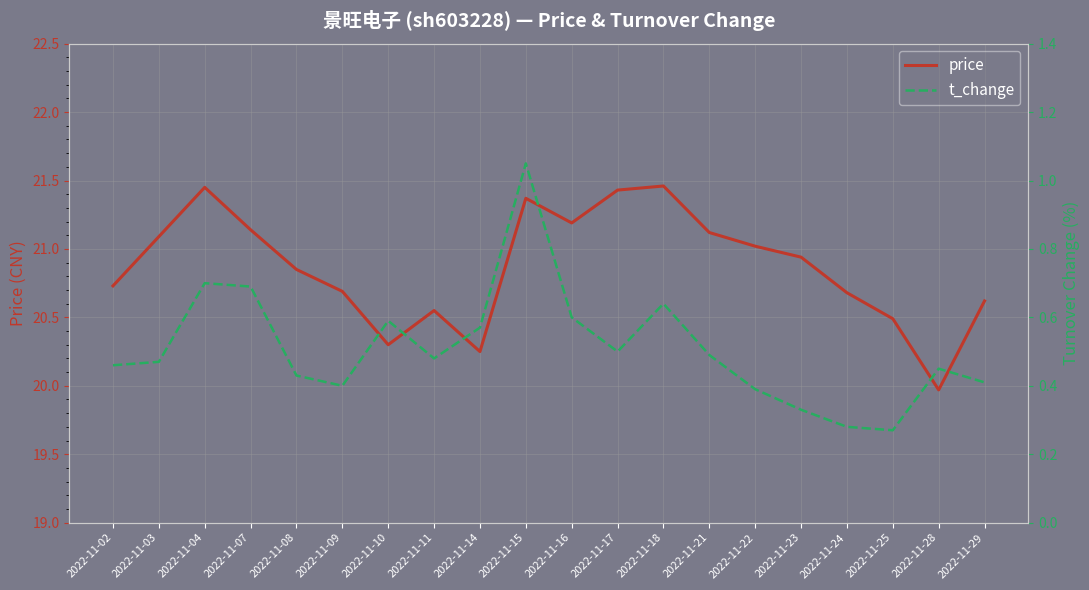

Rank the categories by price value from lowest to highest.

2022-11-28, 2022-11-14, 2022-11-10, 2022-11-25, 2022-11-11, 2022-11-29, 2022-11-24, 2022-11-09, 2022-11-02, 2022-11-08, 2022-11-23, 2022-11-22, 2022-11-03, 2022-11-21, 2022-11-07, 2022-11-16, 2022-11-15, 2022-11-17, 2022-11-04, 2022-11-18